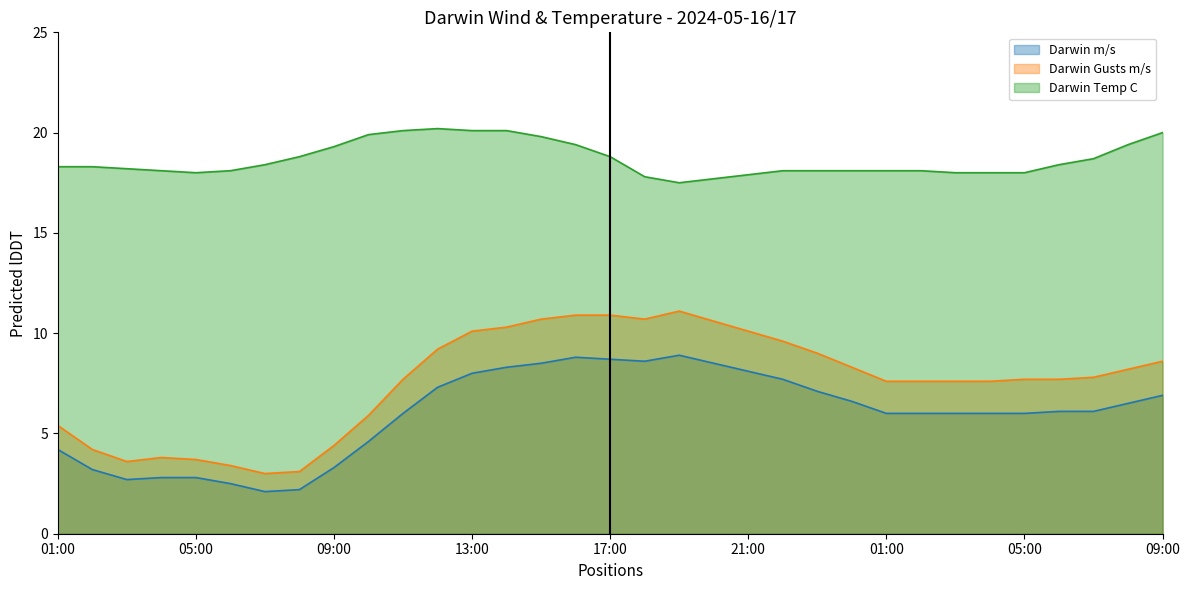

How many interior local peaks does the Darwin Temp C series have?

1